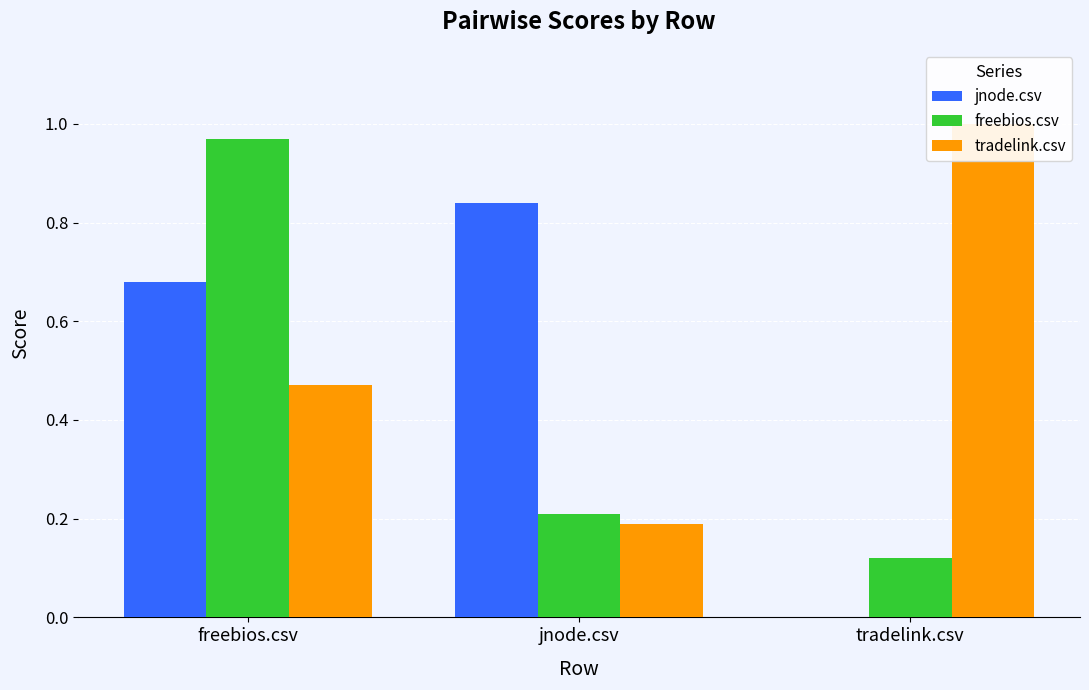

Rank the series at jnode.csv from highest to lowest value.

jnode.csv, freebios.csv, tradelink.csv